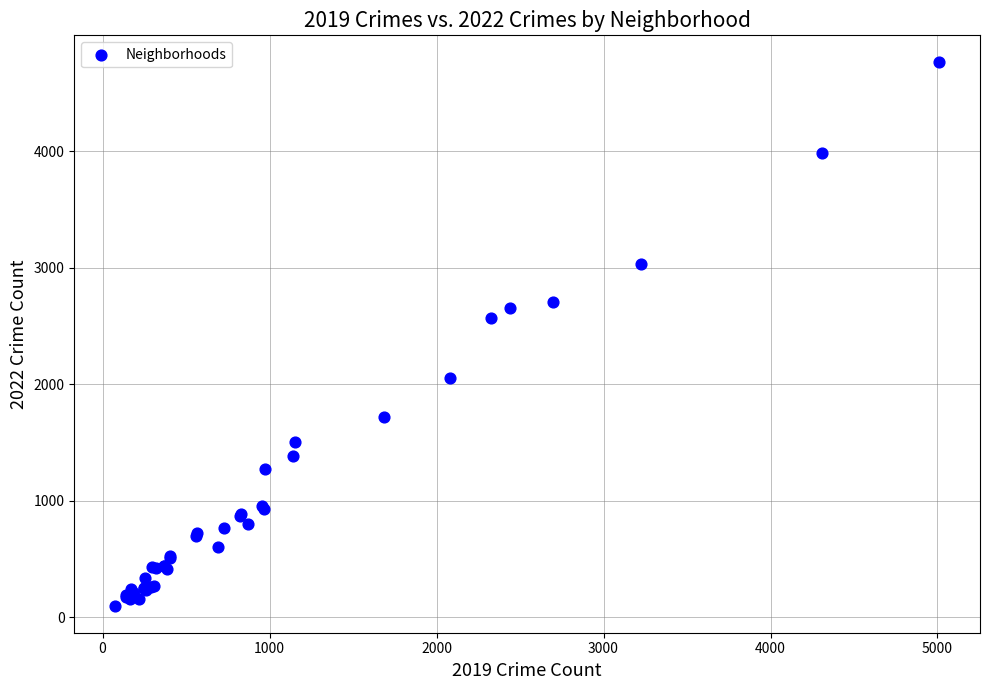

What Y value in the scatter plot is closest to 2430?

2566